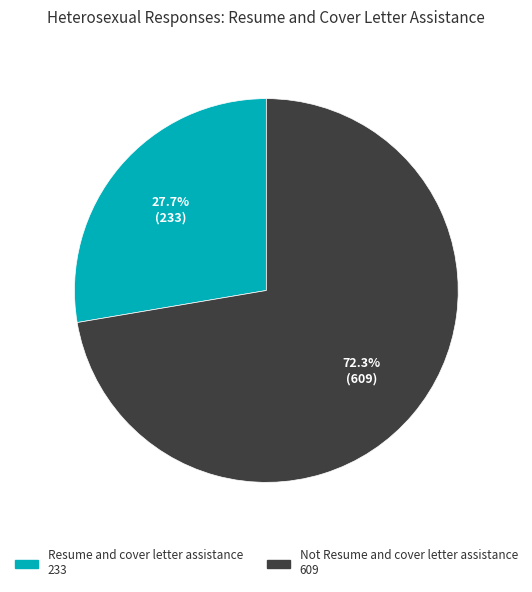

Between Resume and cover letter assistance and Not Resume and cover letter assistance, which is larger?

Not Resume and cover letter assistance